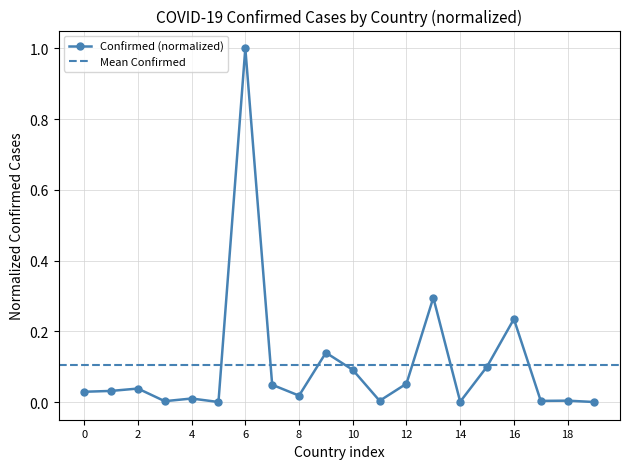

The Confirmed (normalized) series shows 1.5 at 6. True or false?

False